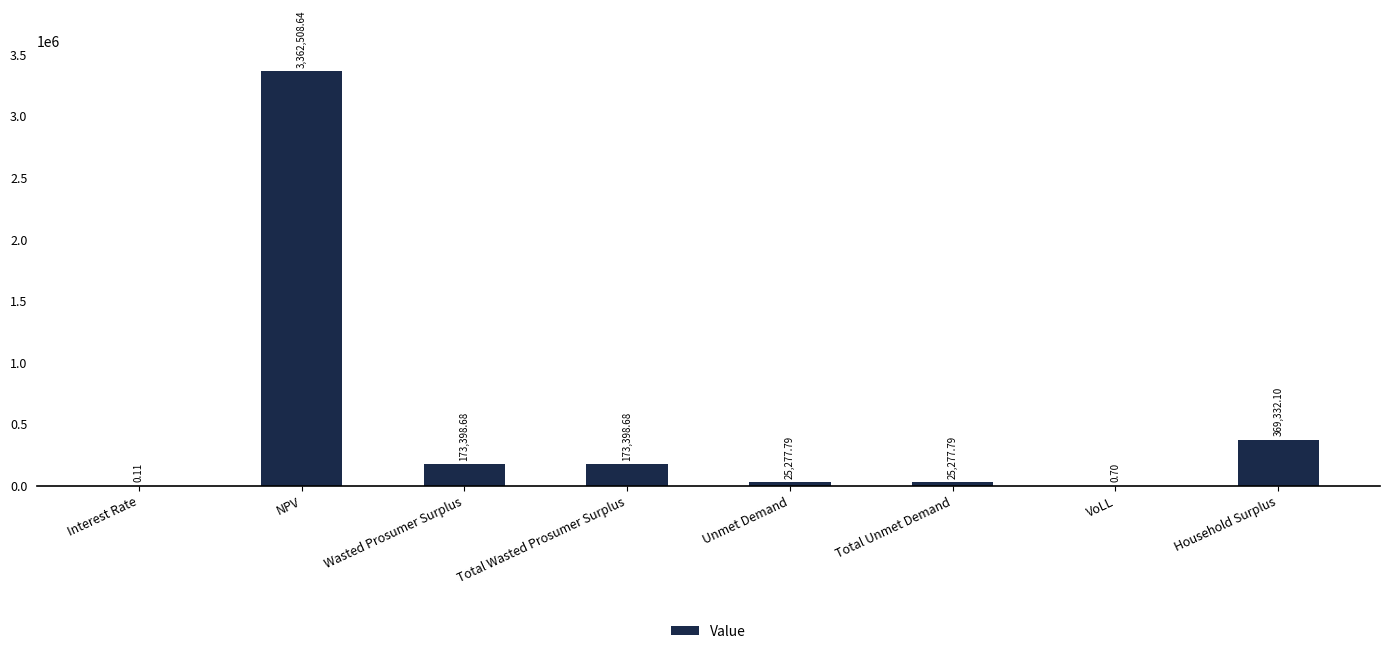

At which category does the chart reach its peak across all series?

NPV